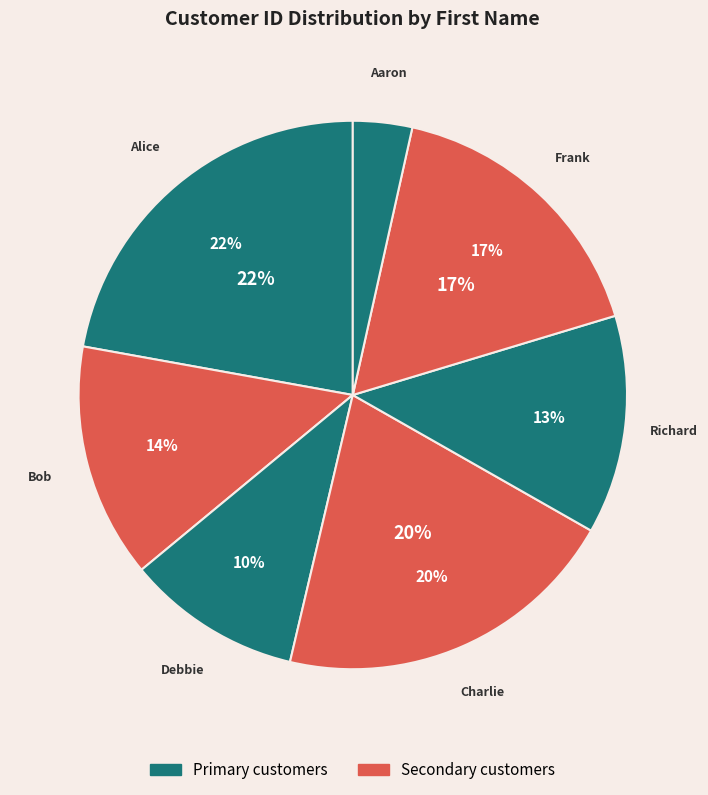

How many segments does this pie chart have?

7